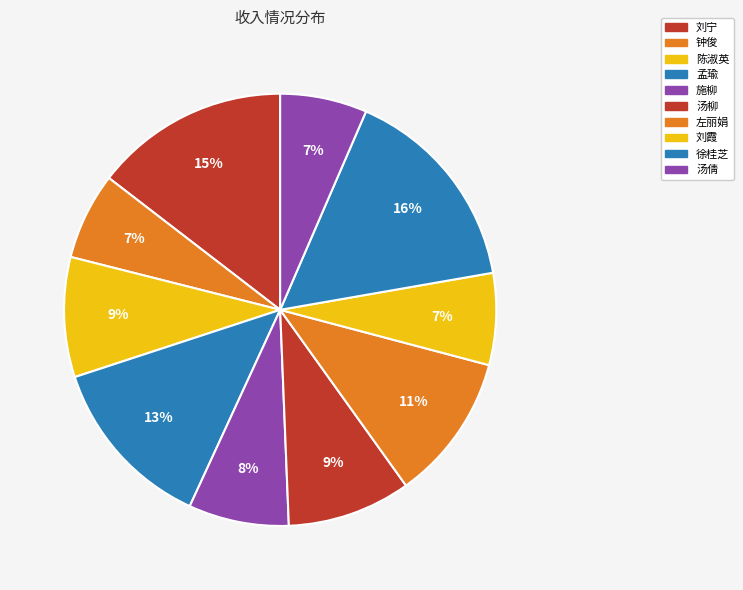

Count the number of slices in the pie.

10